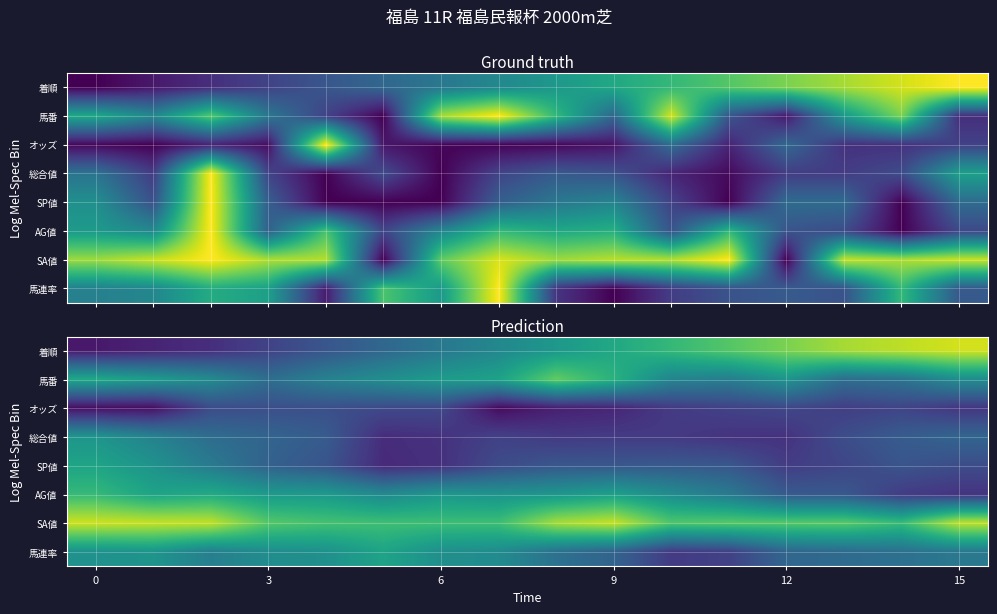

At how many categories does at least one series exceed 0?

16